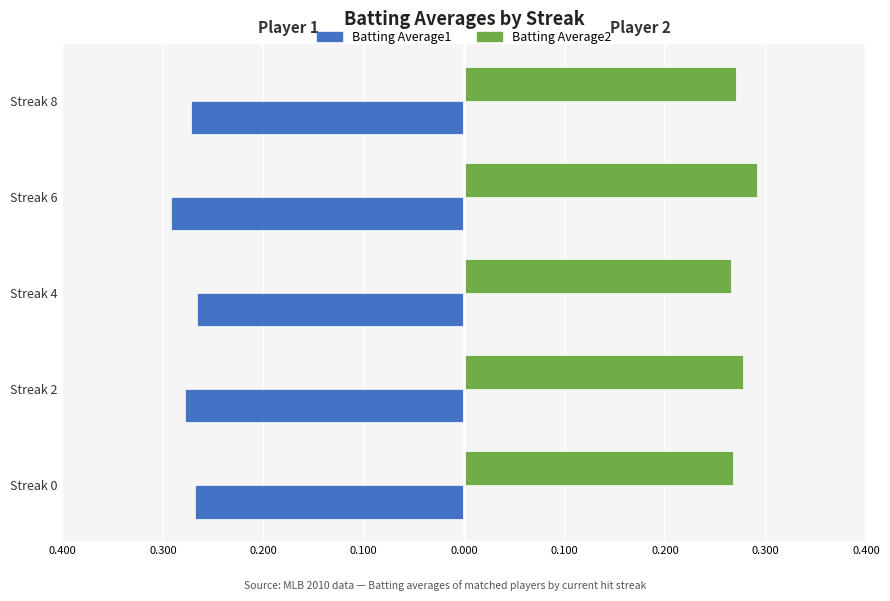

What are all the series names shown in the legend?

Batting Average1, Batting Average2